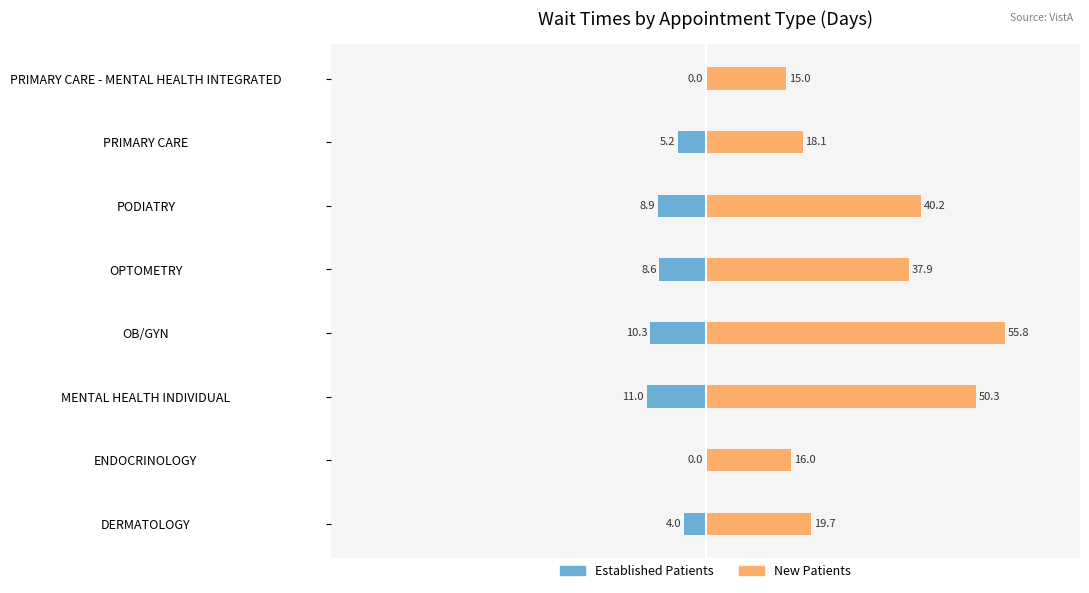

What is the difference between the maximum and minimum values in the New Patients series?

40.8